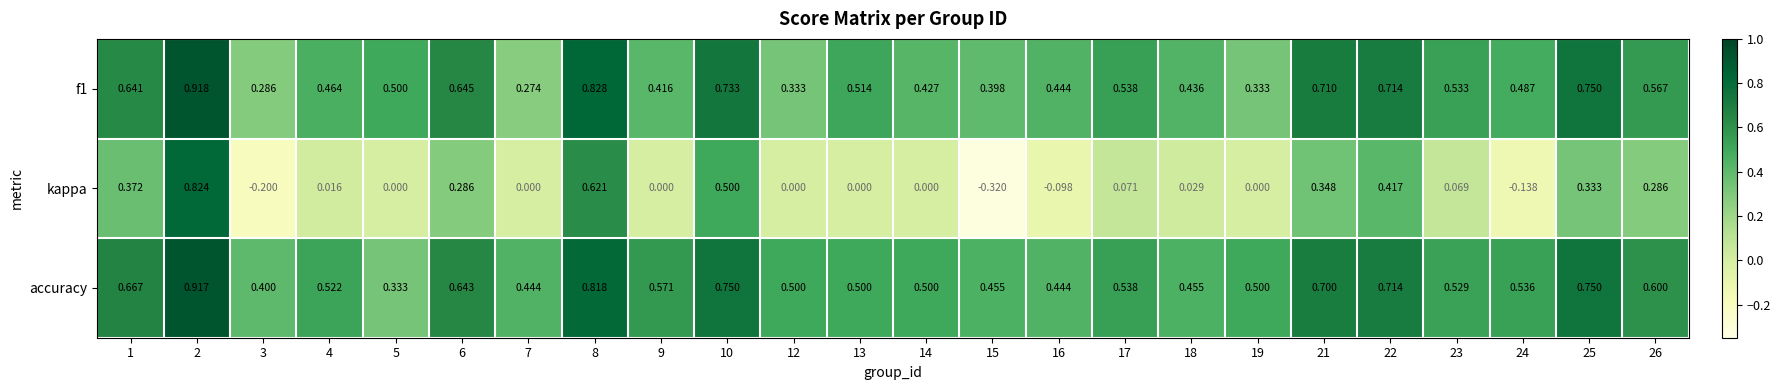

Is the value of f1 at 9 greater than the value of accuracy at 4?

No